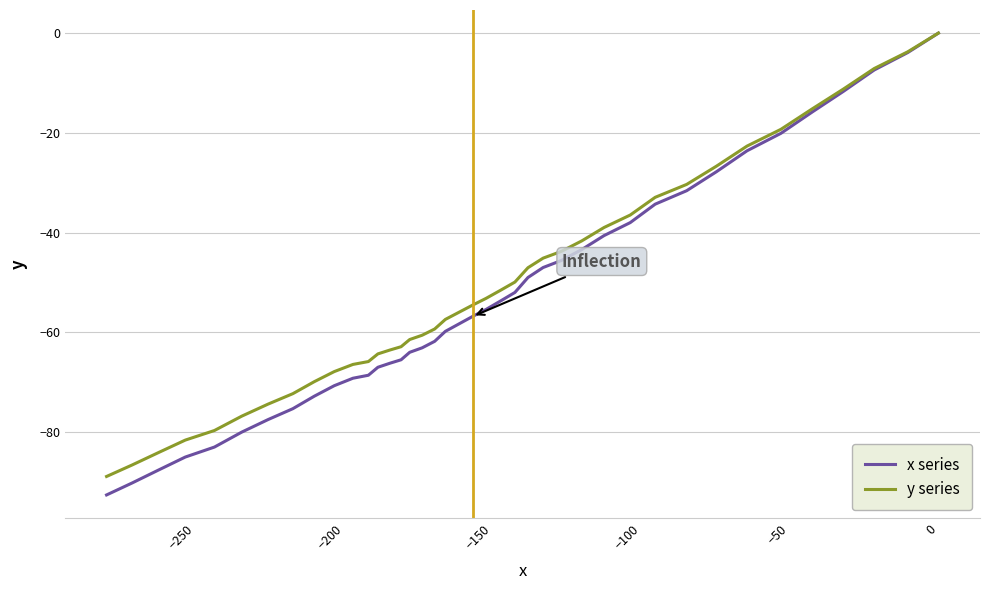

What is the difference between the second highest and second lowest values in the x series series?

86.3